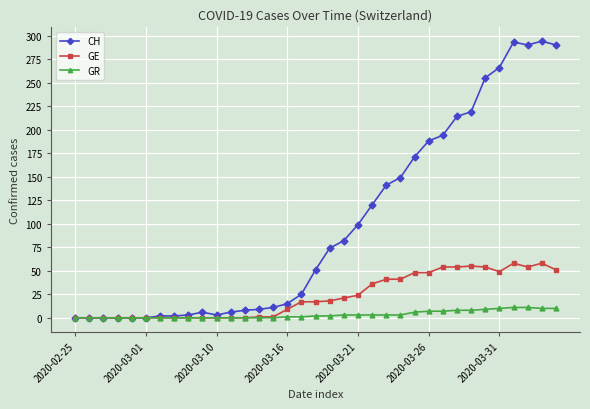

Count the number of categories in the chart.

35